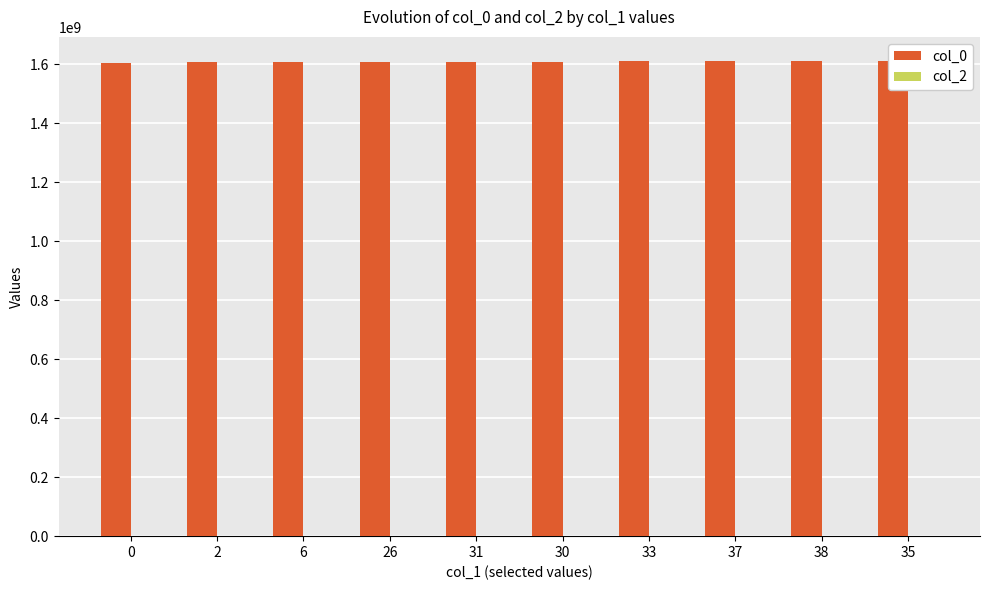

Which series has the widest spread of values?

col_0